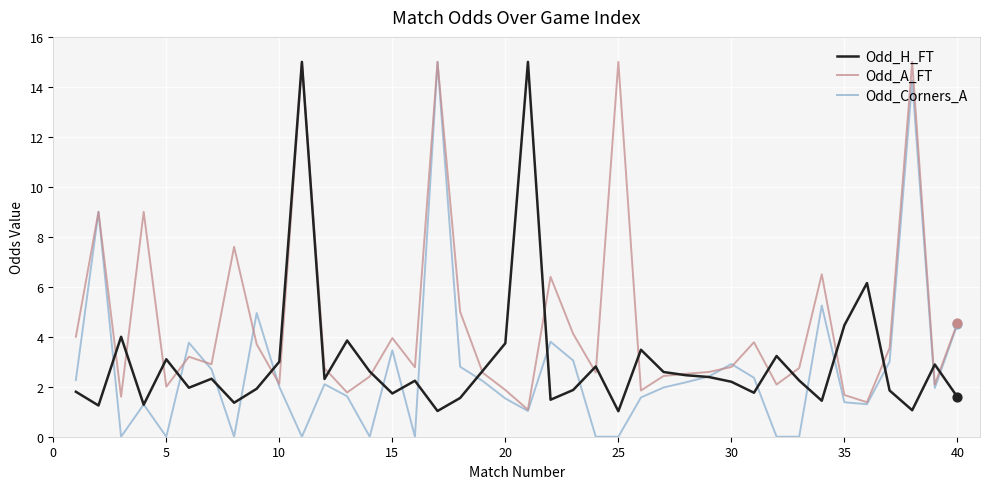

Which series has the largest range (max minus min)?

Odd_Corners_A